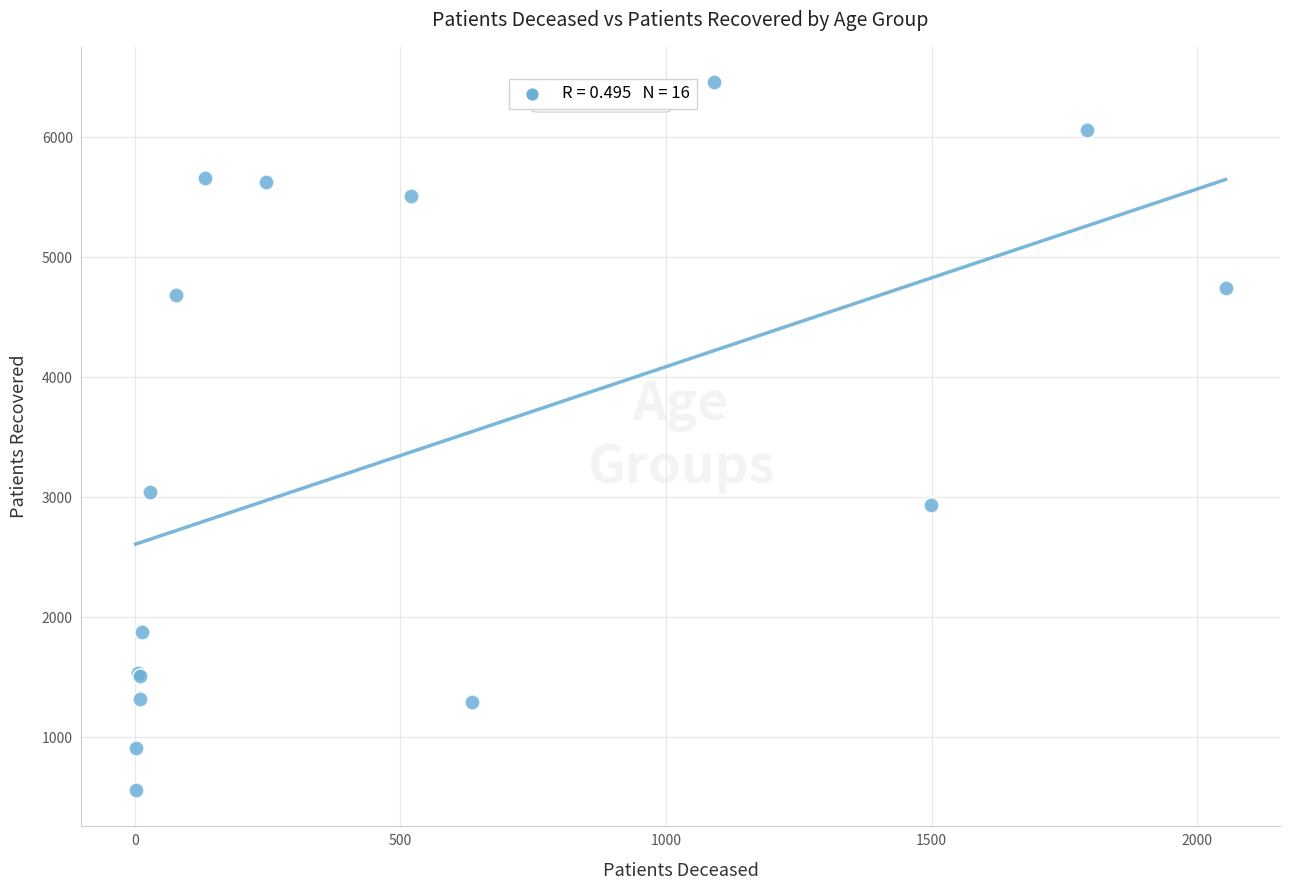

What Y value in the scatter plot is closest to 3507?

3046